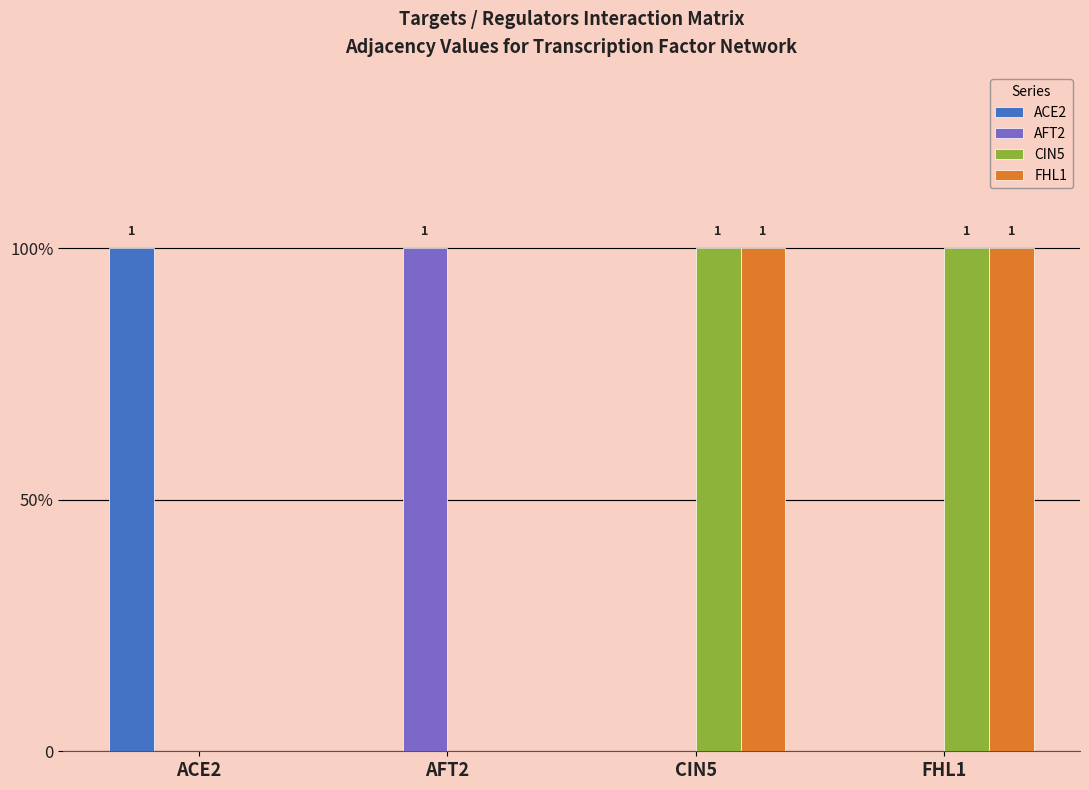

Rank the series at AFT2 from lowest to highest value.

ACE2, CIN5, FHL1, AFT2